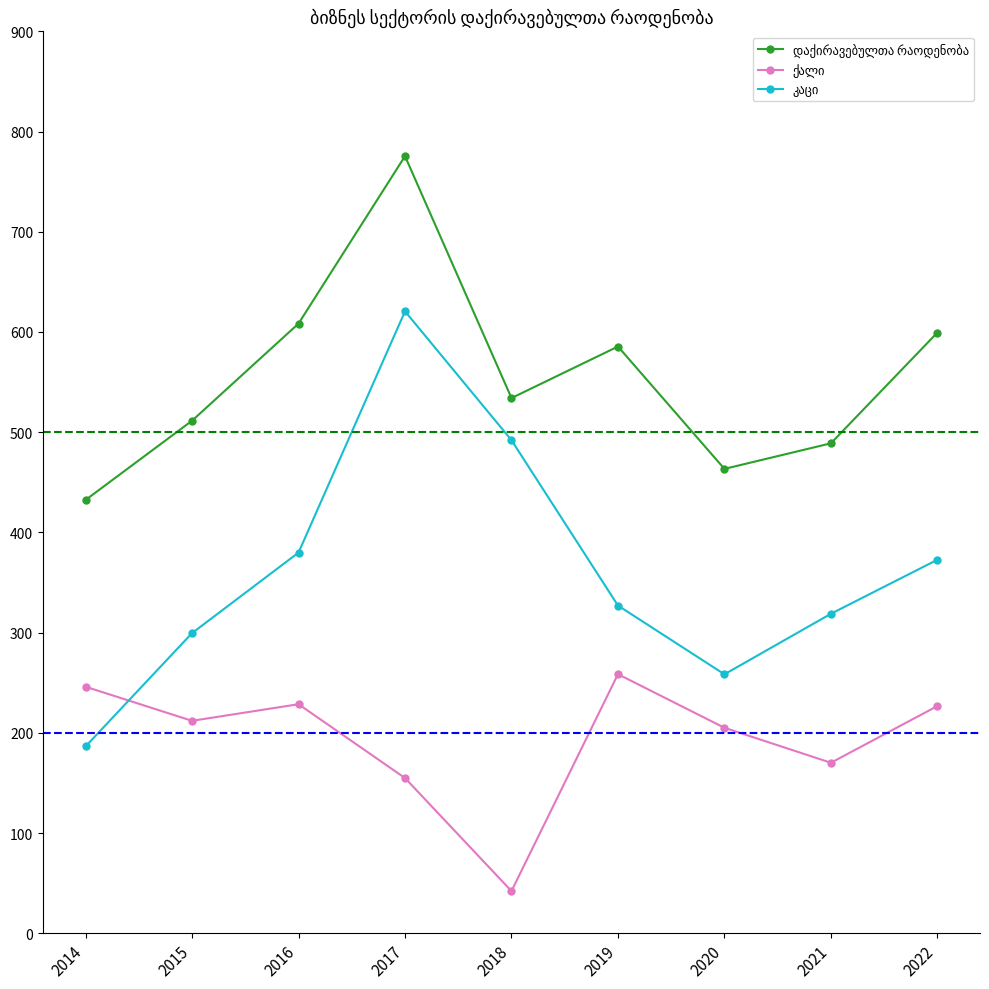

What is the maximum value shown in the chart?

775.5